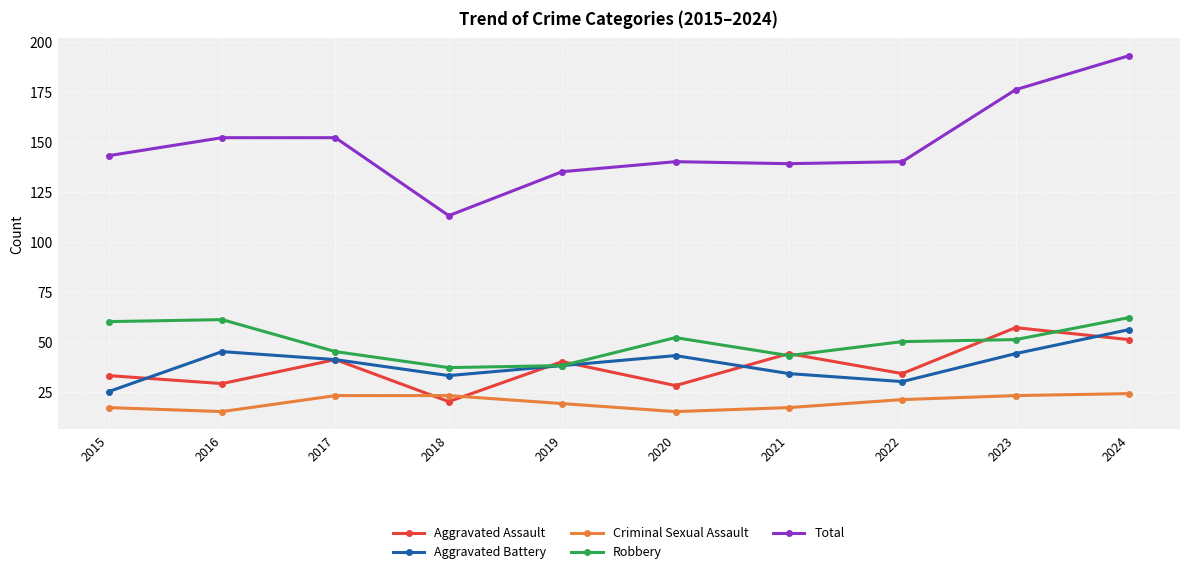

Does the chart display data point markers on the line(s)?

Yes